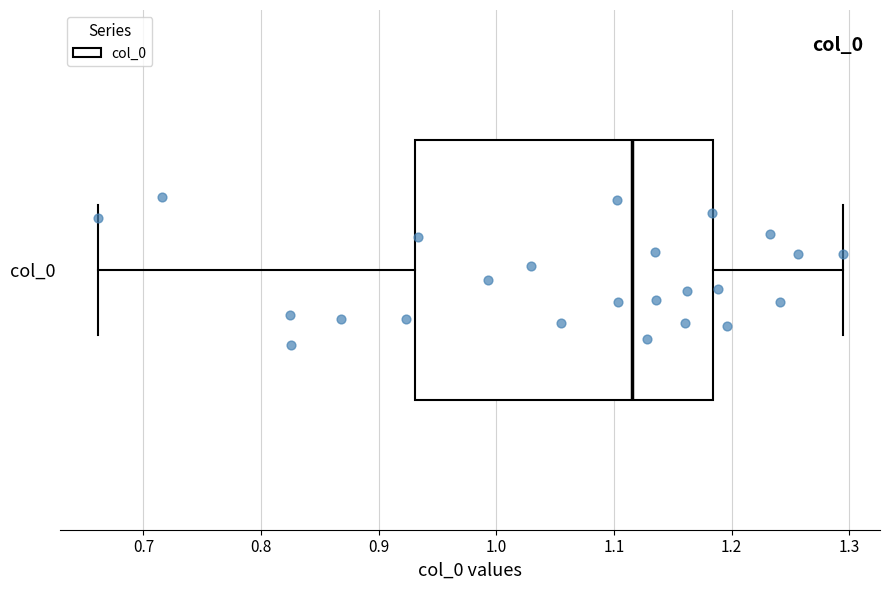

Where is the right edge of the box for col_0 on the x-axis? The values are not printed on the chart, so give them approximately, as read against the axis.

1.18